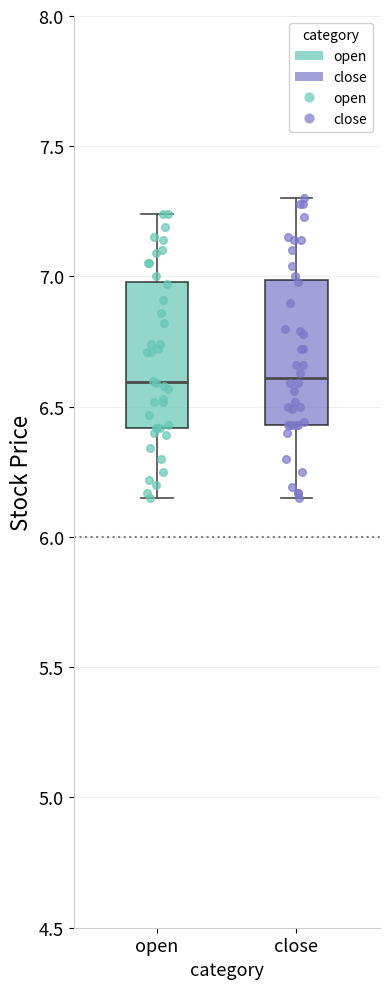

Reading left to right, transcribe this box plot: for each box, give where its median line is, the range the box spans, and where its two whiskers end, as read against the y-axis. The values are not printed on the chart, so give them approximately, as read against the axis.

open: median 6.60, box 6.40 to 7.00, whiskers 6.15 to 7.25
close: median 6.60, box 6.45 to 7.00, whiskers 6.15 to 7.30